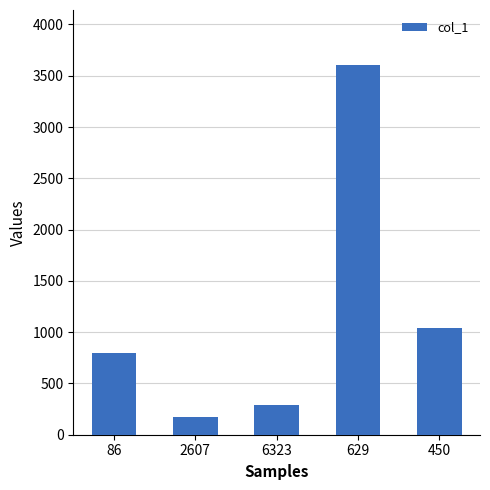

Reading left to right, extract all data points from this chart.

86=801	2607=176	6323=285	629=3601	450=1042